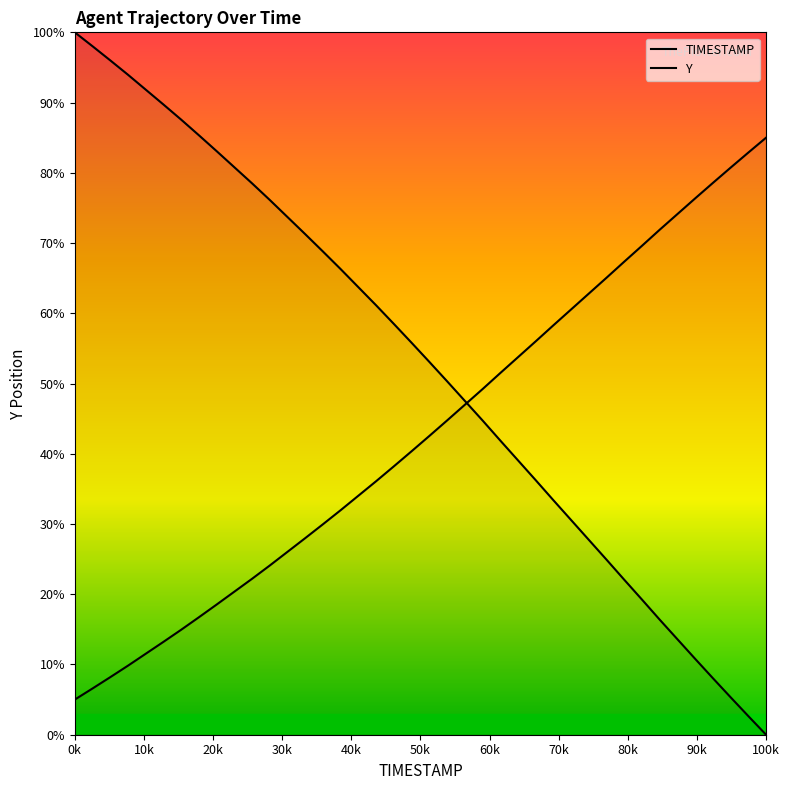

How many lines are shown in the chart?

2